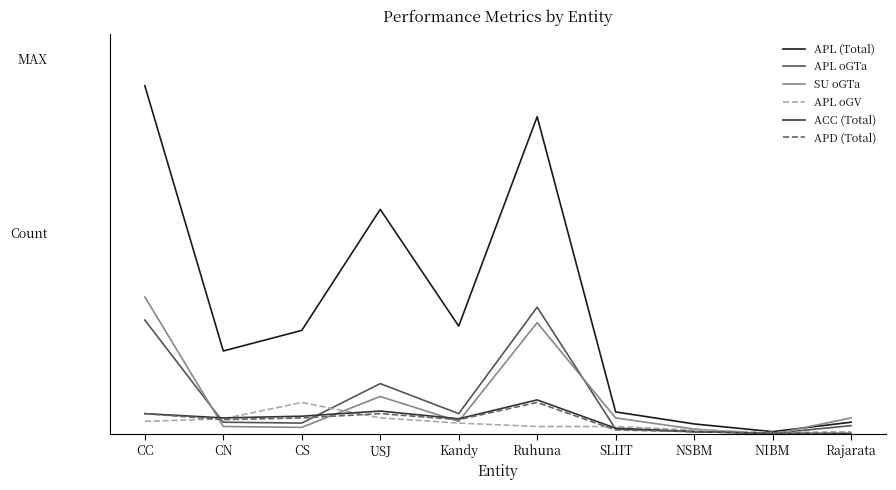

True or false: APD (Total) and ACC (Total) intersect in this chart.

False